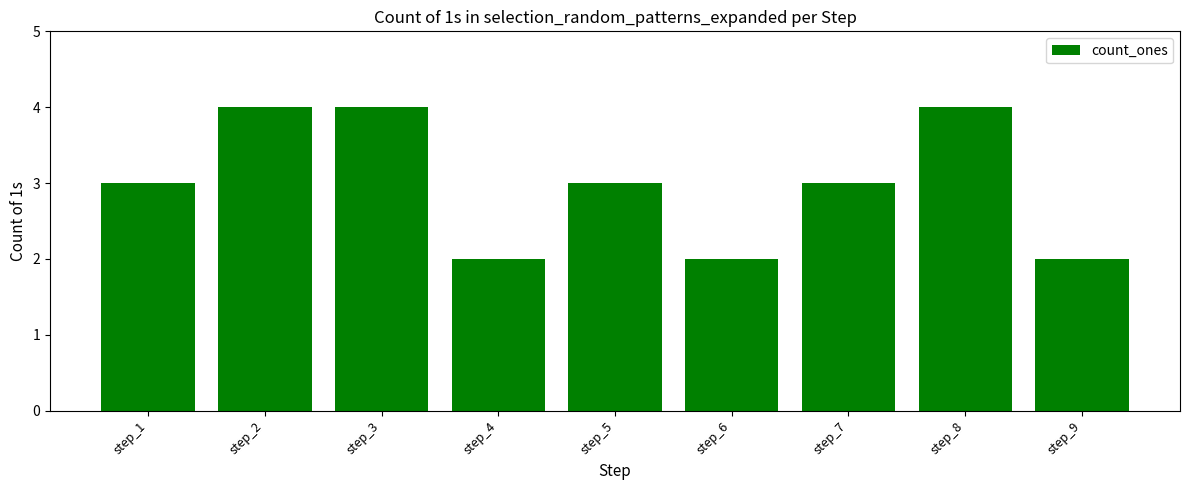

What is the smallest value displayed?

2